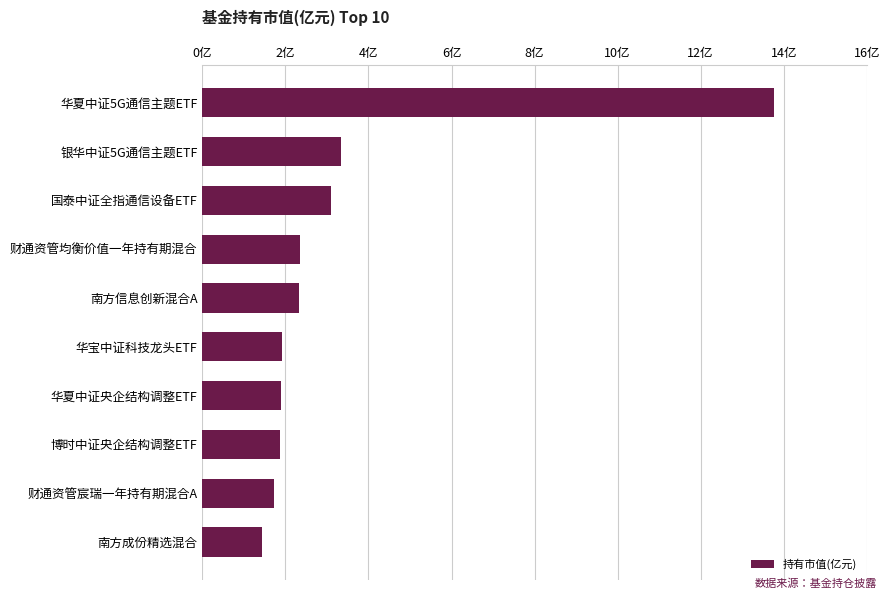

At which category does the chart reach its peak across all series?

华夏中证5G通信主题ETF